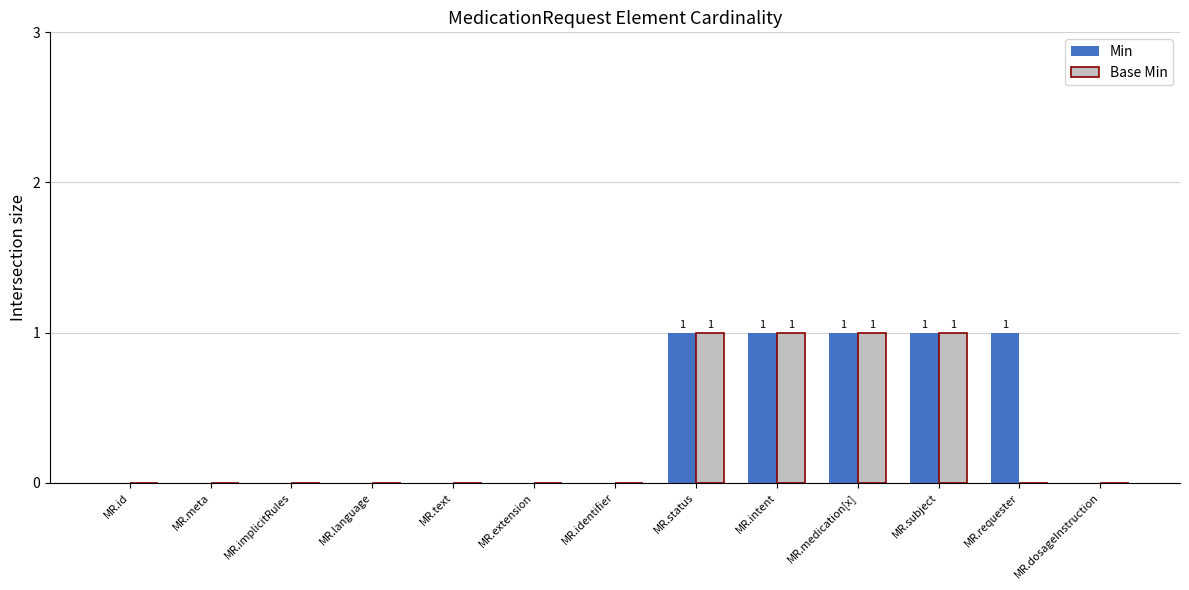

True or false: Base Min has a value of 0 at MR.dosageInstruction.

True